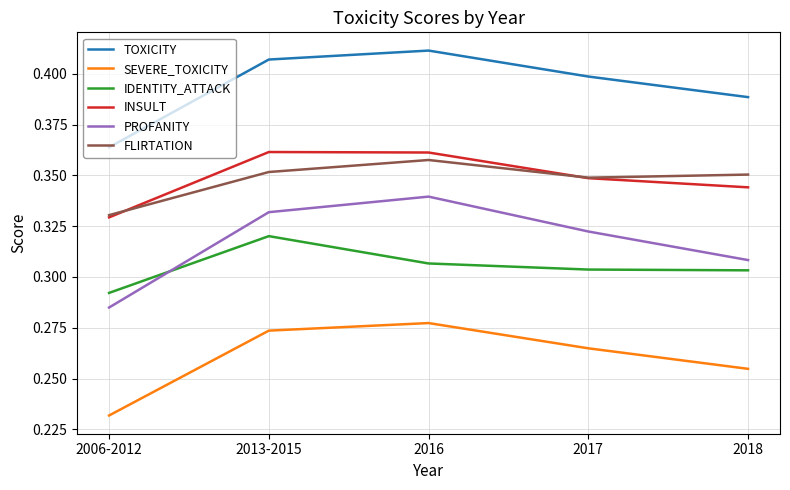

At 2018, list the series in order from smallest to largest.

SEVERE_TOXICITY, IDENTITY_ATTACK, PROFANITY, INSULT, FLIRTATION, TOXICITY